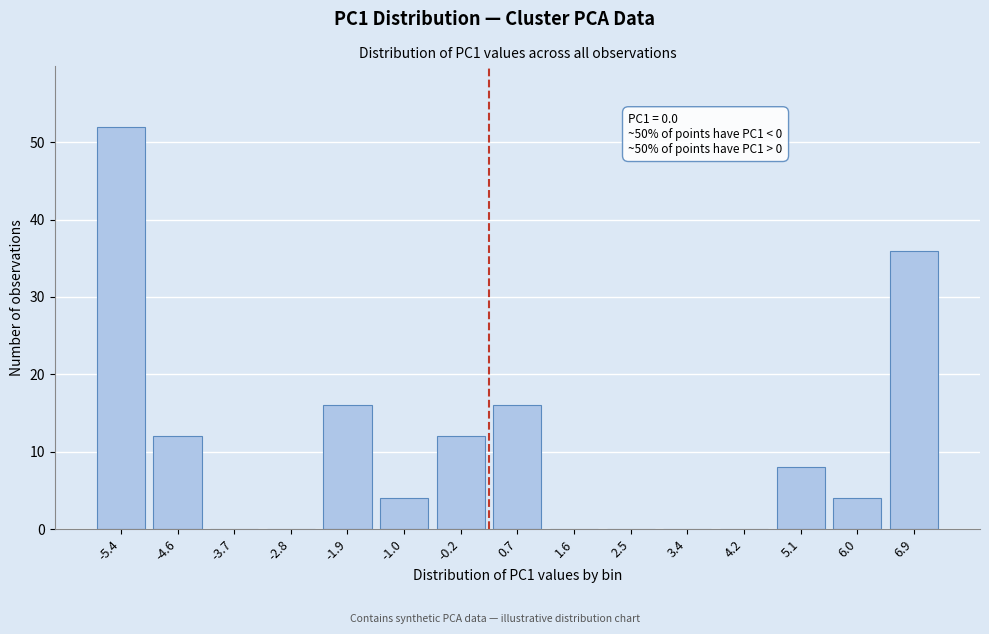

Reading right to left, extract all data points from this chart.

6.9=36	6.0=4	5.1=8	4.2=0	3.4=0	2.5=0	1.6=0	0.7=16	-0.2=12	-1.0=4	-1.9=16	-2.8=0	-3.7=0	-4.6=12	-5.4=52